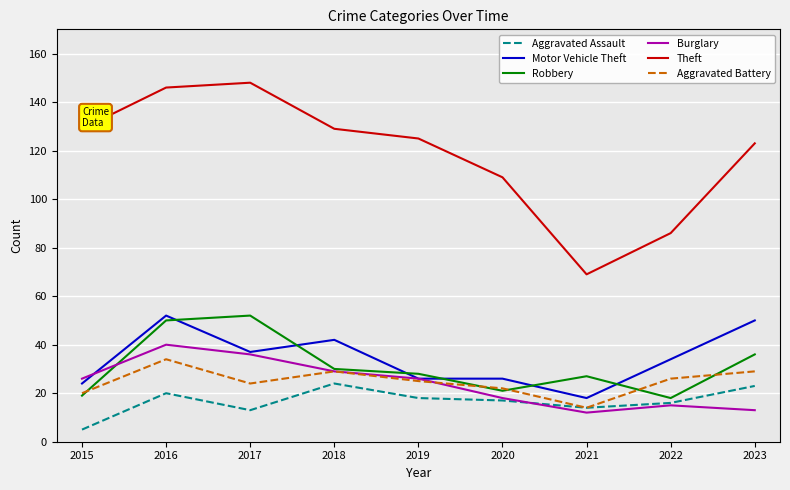

Reading left to right, transcribe all the data shown in this chart.

Aggravated Assault: 5	20	13	24	18	17	14	16	23
Motor Vehicle Theft: 24	52	37	42	26	26	18	34	50
Robbery: 19	50	52	30	28	21	27	18	36
Burglary: 26	40	36	29	26	18	12	15	13
Theft: 129	146	148	129	125	109	69	86	123
Aggravated Battery: 20	34	24	29	25	22	14	26	29